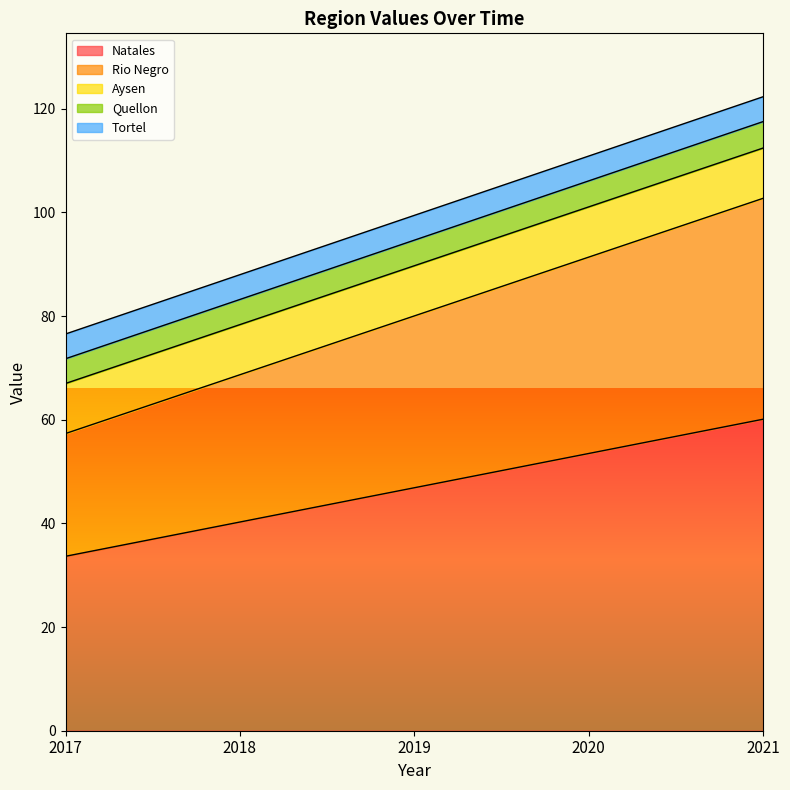

What value does the Natales series have at 2020?

53.5